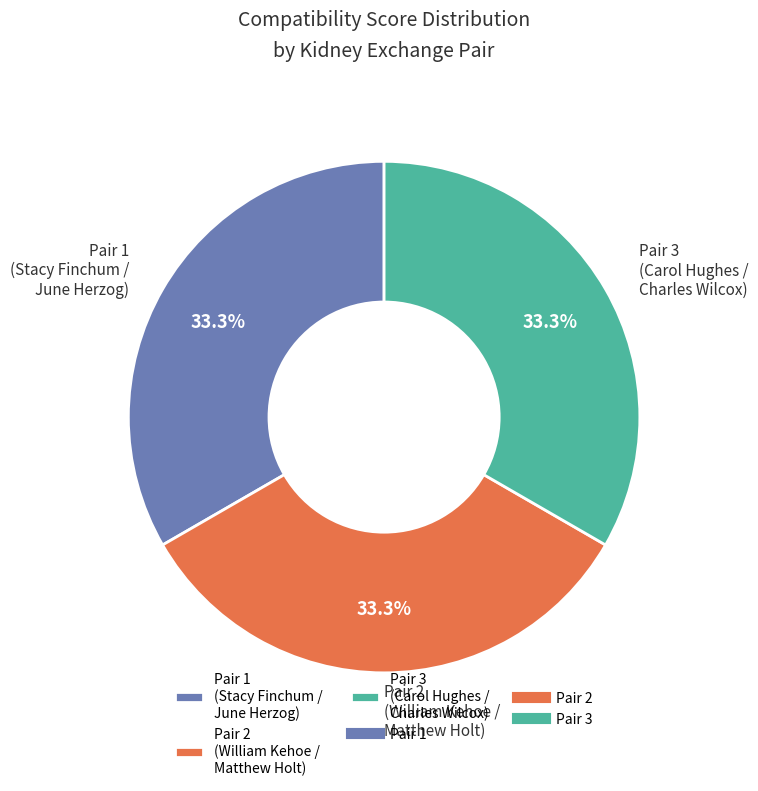

Count the number of slices in the pie.

3